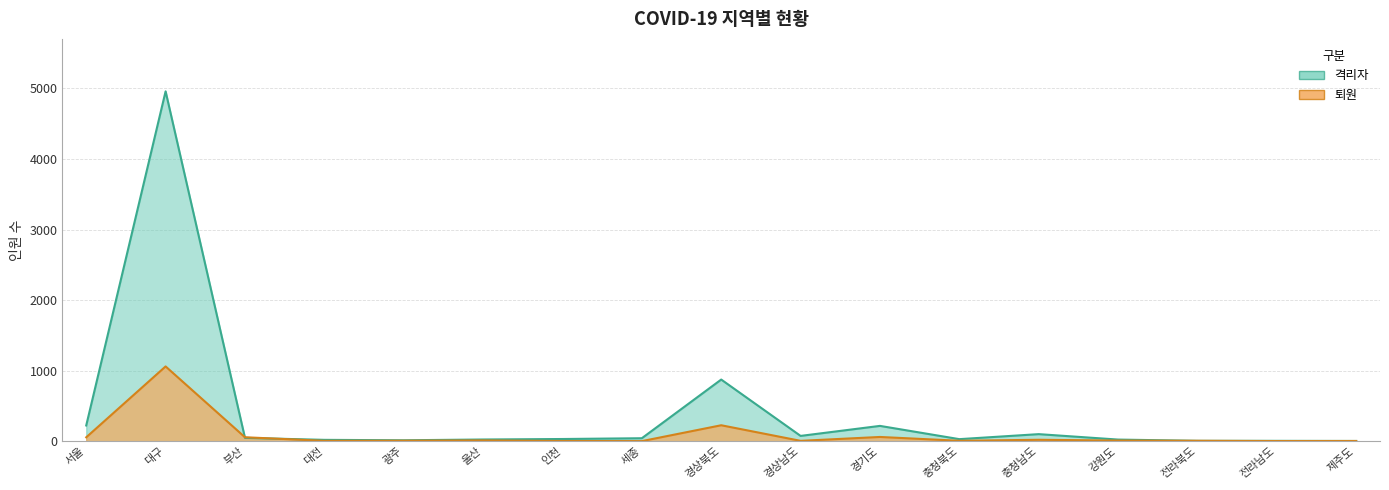

What position from the right is 광주?

13